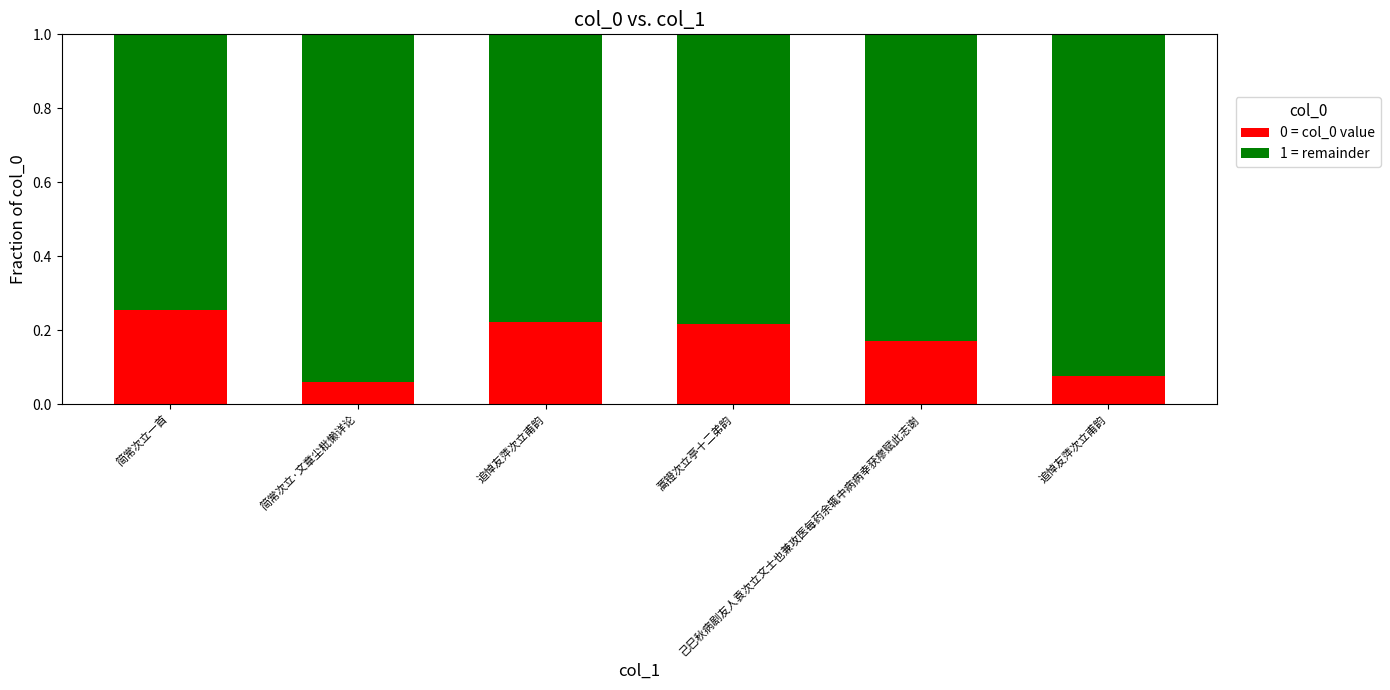

Are the bars horizontal?

No